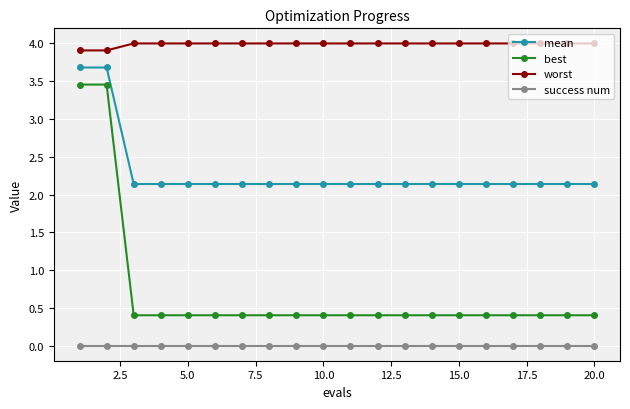

What is the minimum value for mean?

2.1